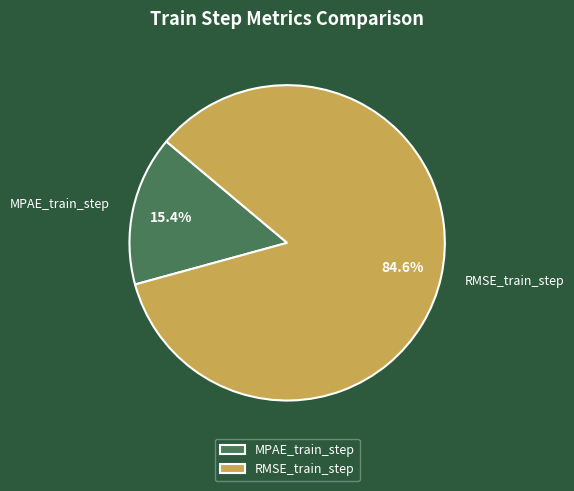

Rank the categories by value from lowest to highest.

MPAE_train_step, RMSE_train_step